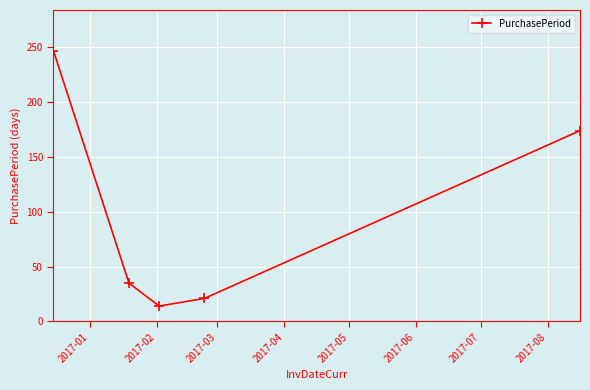

What is the difference between the second highest and second lowest values?

153